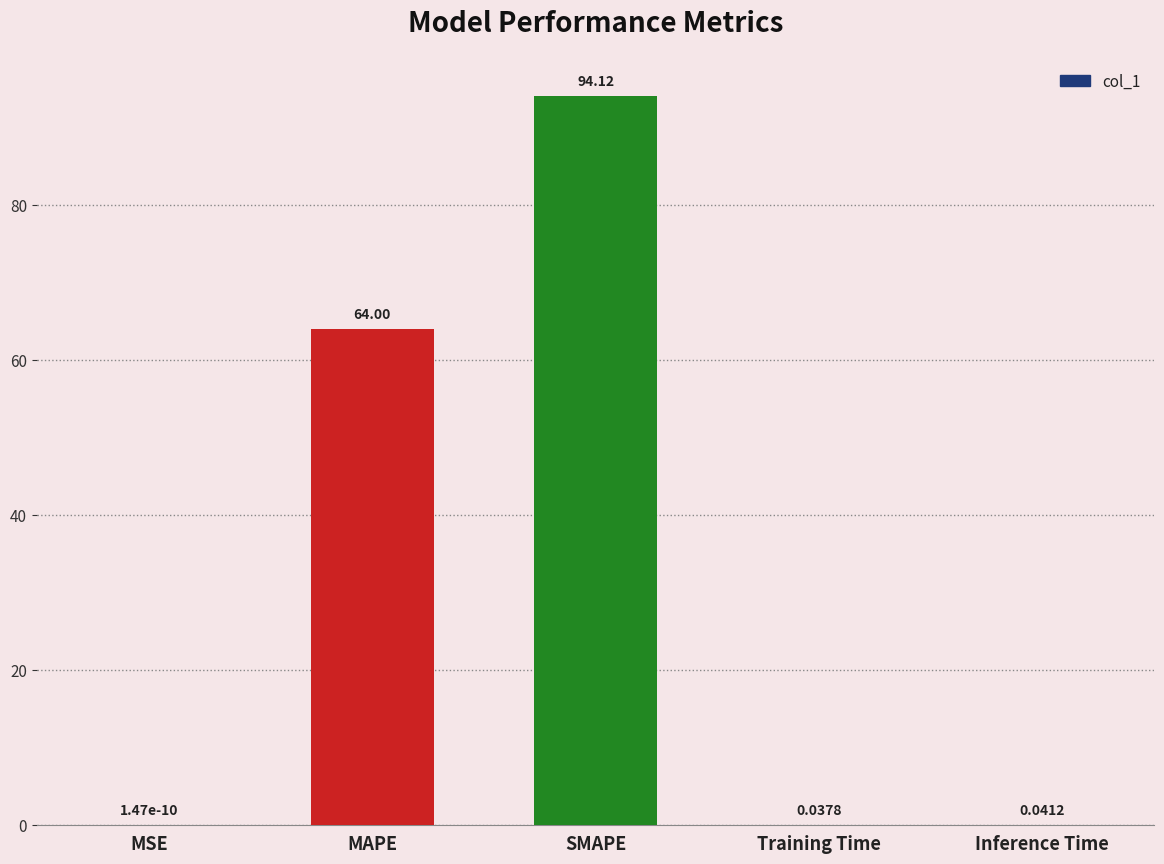

Is it true that the value at Training Time is 0.0?

True